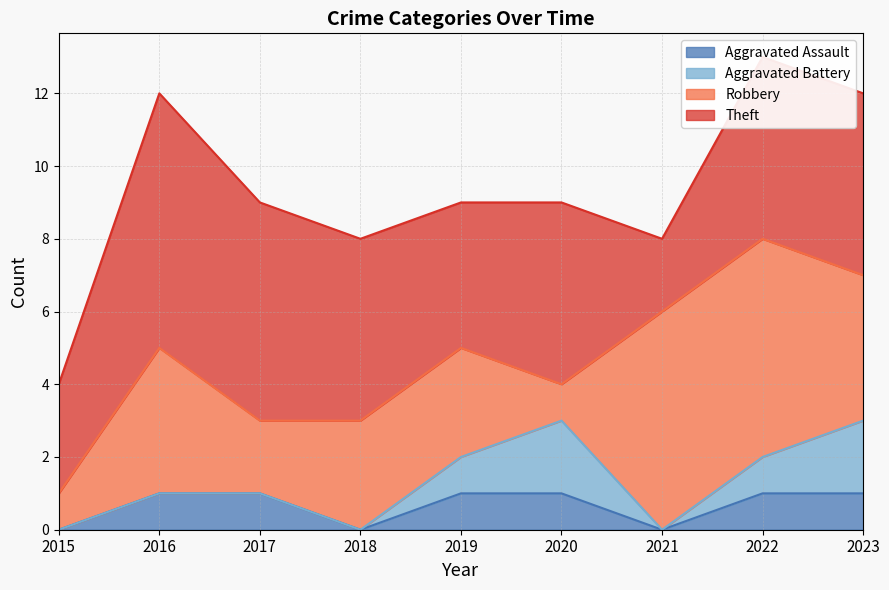

How many series are shown in this chart?

4